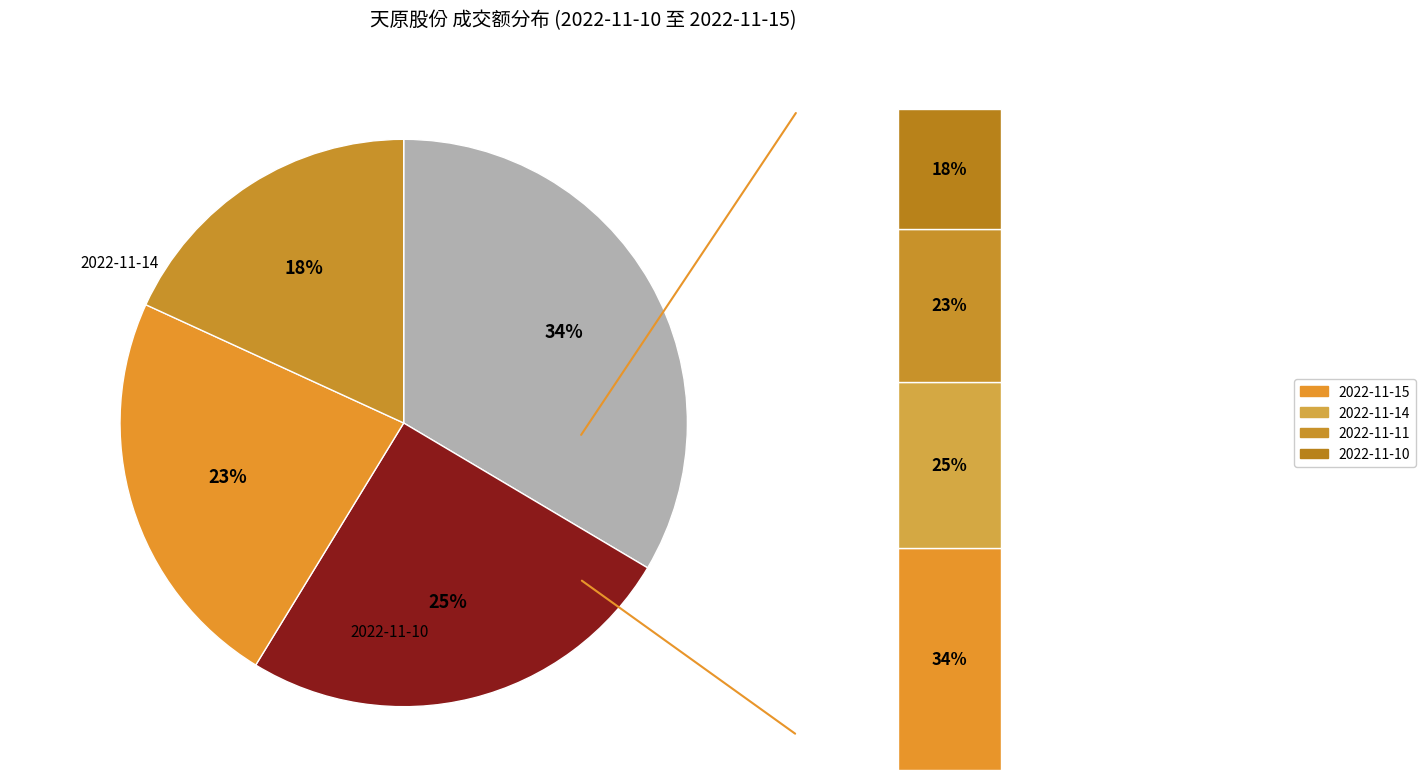

Between 2022-11-14 and 2022-11-10, which is larger?

2022-11-14